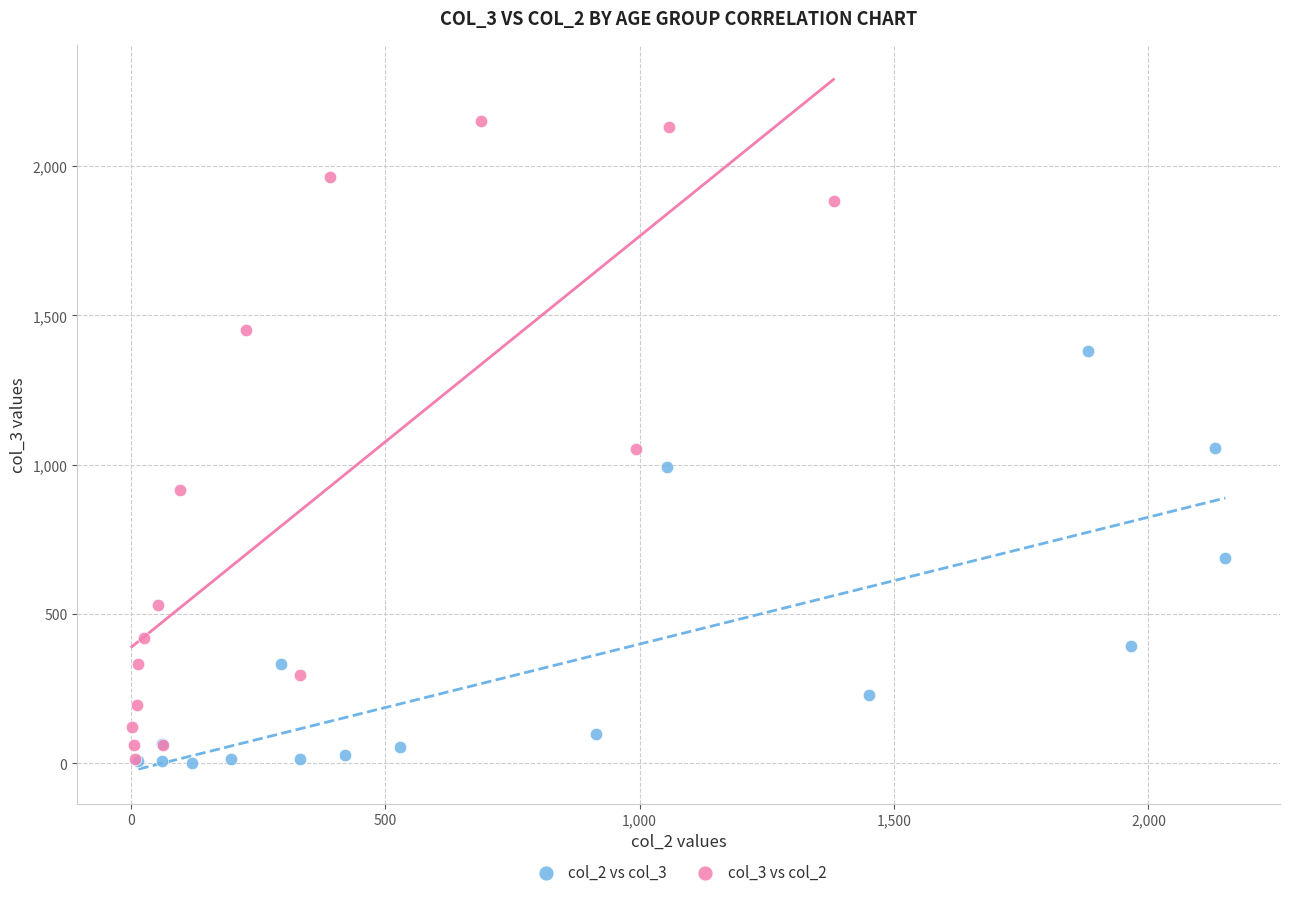

Which series has the largest Y range (max minus min)?

col_3 vs col_2